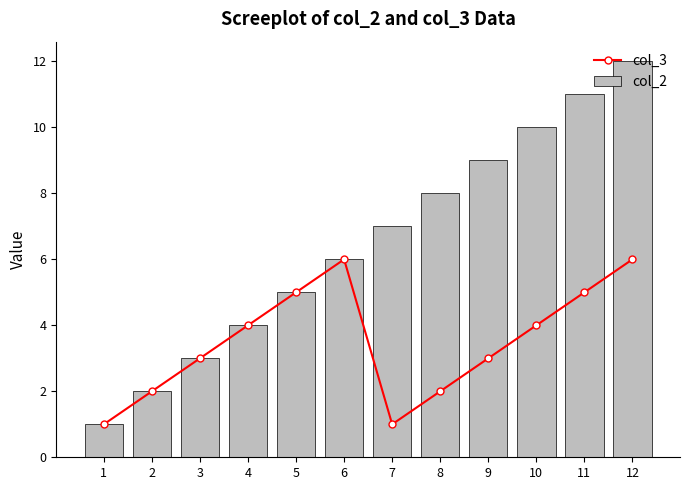

Which label corresponds to the largest value in the chart?

12